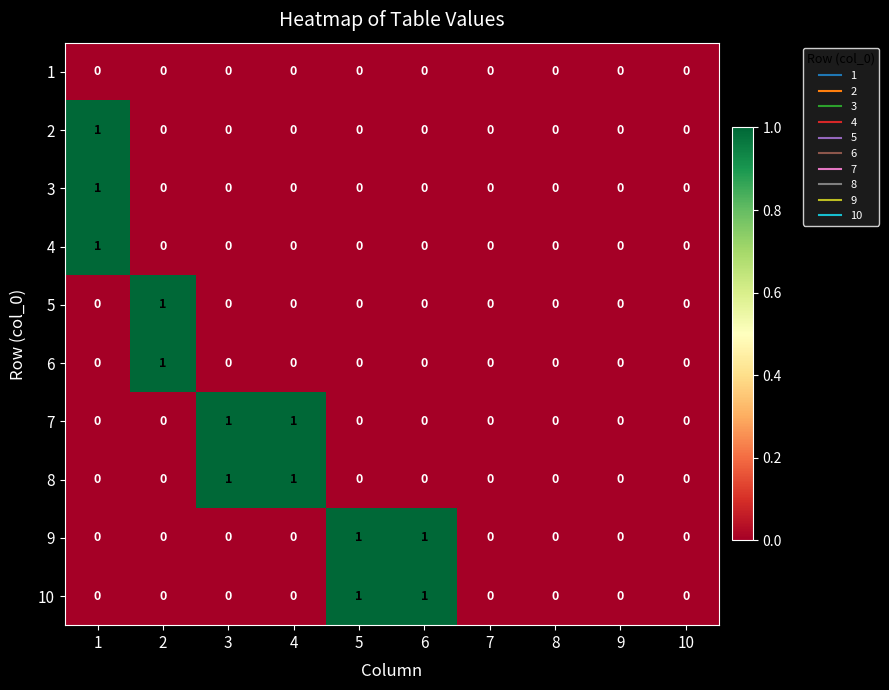

What is the total value across all series at 1?

3